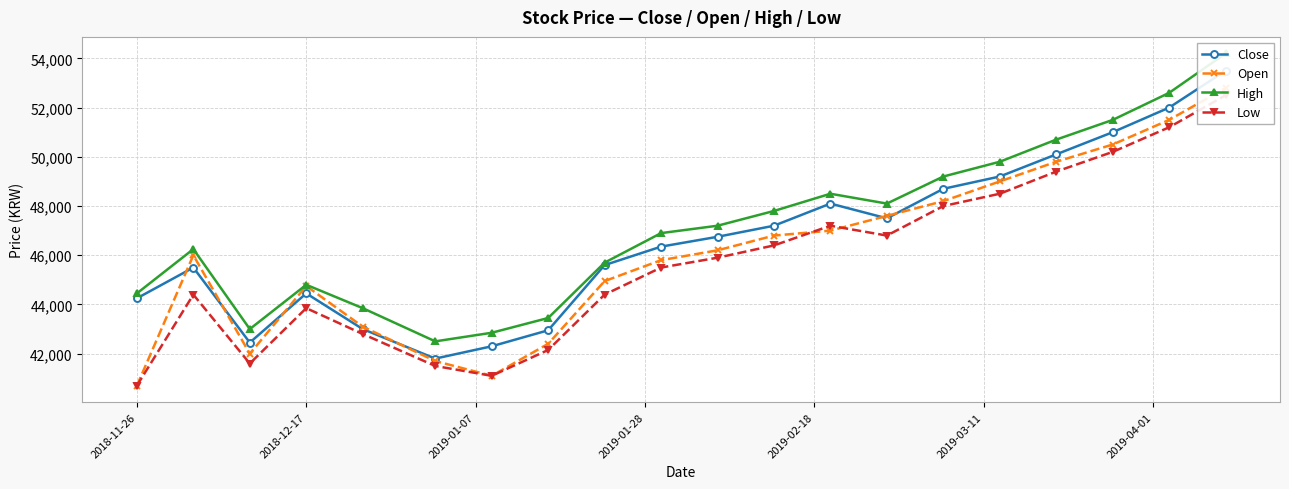

Reading right to left, what are all the values shown in this chart?

Close: 53500	52000	51000	50100	49200	48700	47500	48100	47200	46750	46350	45600	42950	42300	41800	43000	44450	42450	45500	44250
Open: 52800	51500	50500	49800	49000	48200	47600	47000	46800	46200	45800	44950	42400	41100	41700	43100	44750	42000	46000	40700
High: 54200	52600	51500	50700	49800	49200	48100	48500	47800	47200	46900	45700	43450	42850	42500	43850	44800	43000	46250	44450
Low: 52500	51200	50200	49400	48500	48000	46800	47200	46400	45900	45500	44400	42150	41100	41500	42800	43850	41600	44400	40700